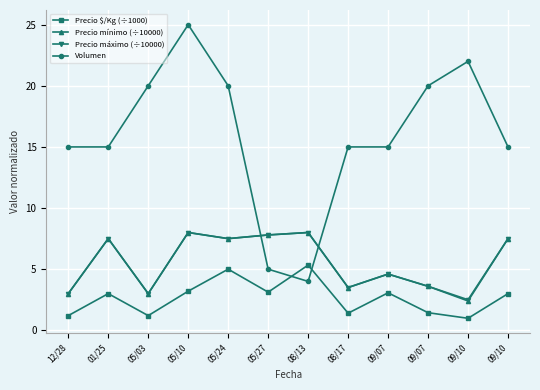

What is the difference between the maximum and second lowest values in the Precio $/Kg (÷1000) series?

4.1